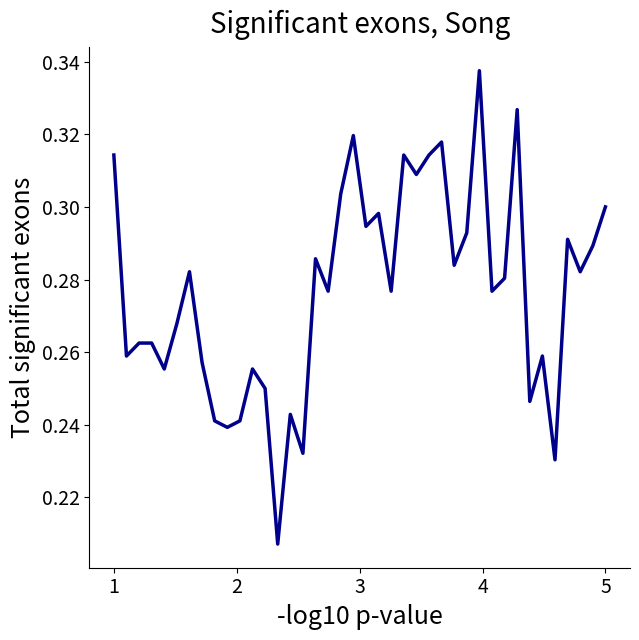

How many points are lower than both their immediate neighbors (excluding endpoints)?

14